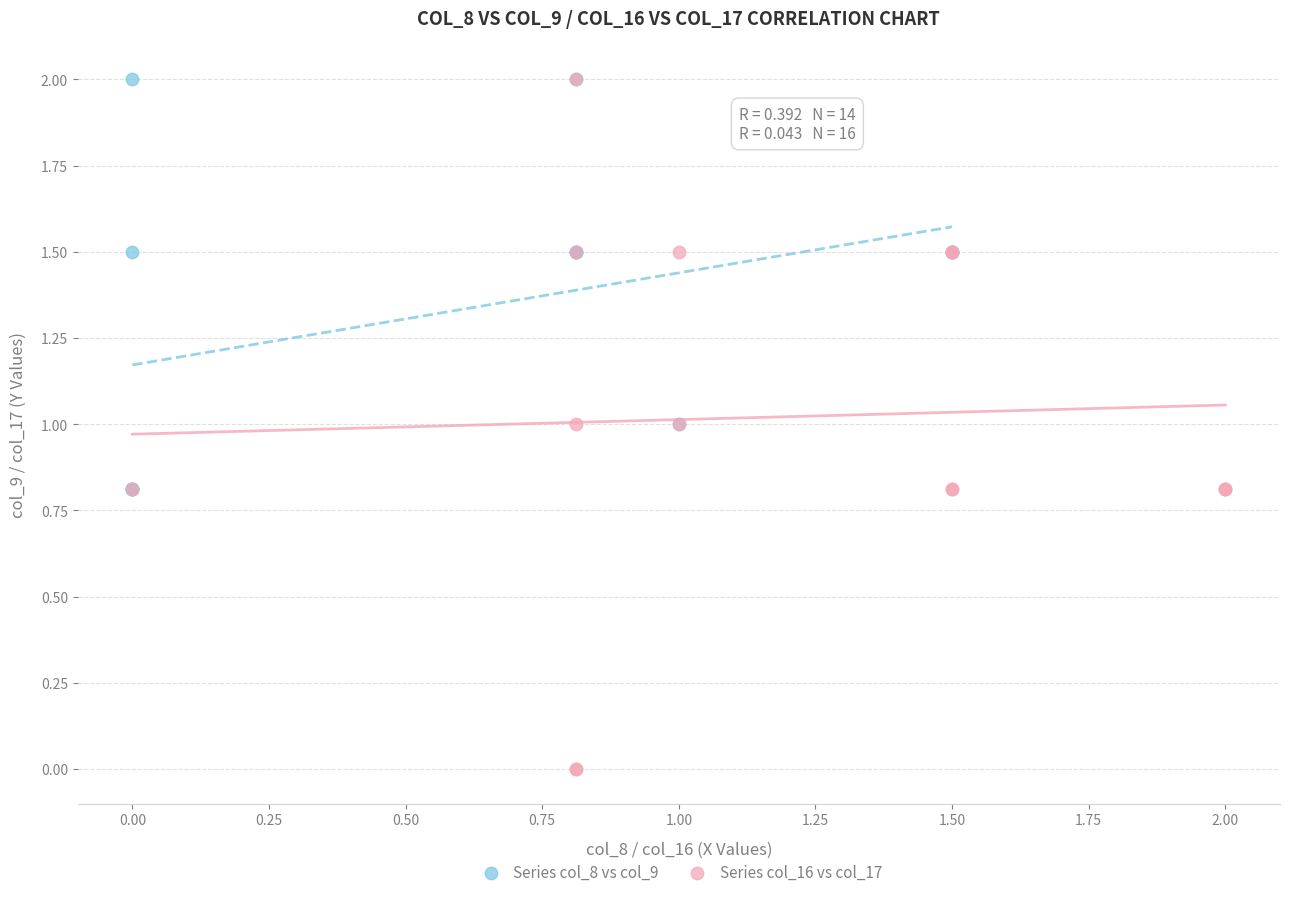

What are all the series names shown in the legend?

Series col_8 vs col_9, Series col_16 vs col_17